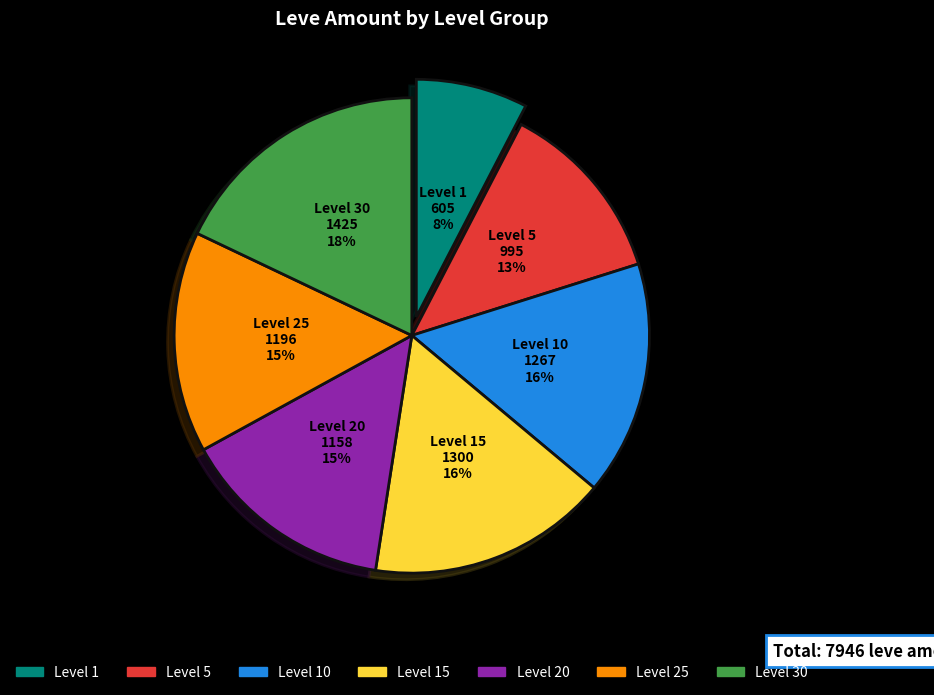

Does any single category account for the majority?

No